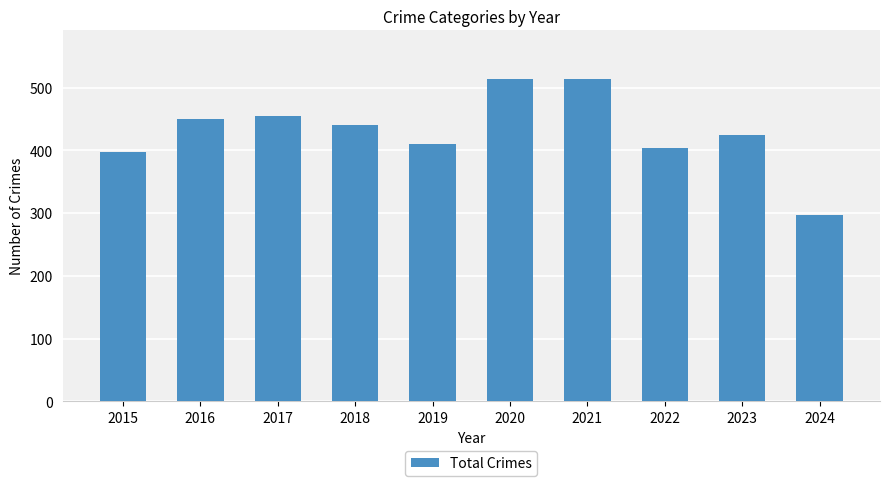

Which has a higher value, 2017 or 2021?

2021